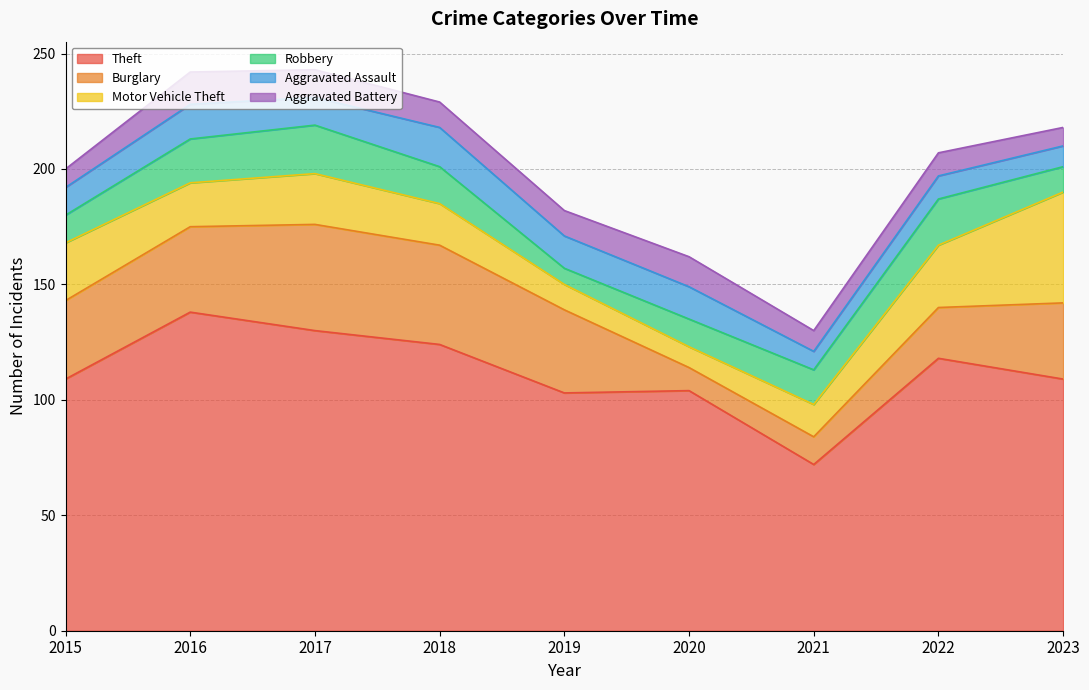

Does the chart have visible grid lines?

Yes